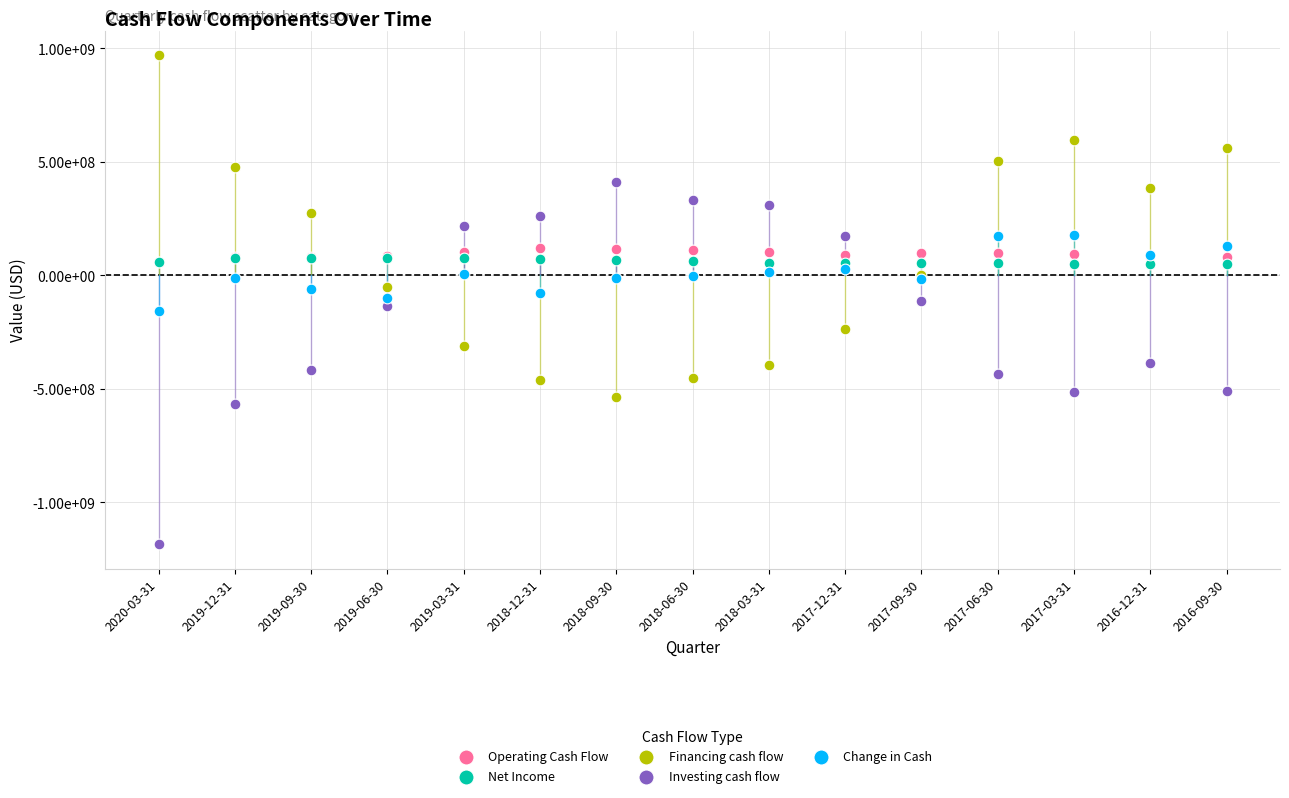

What are all the series names shown in the legend?

Operating Cash Flow, Net Income, Financing cash flow, Investing cash flow, Change in Cash